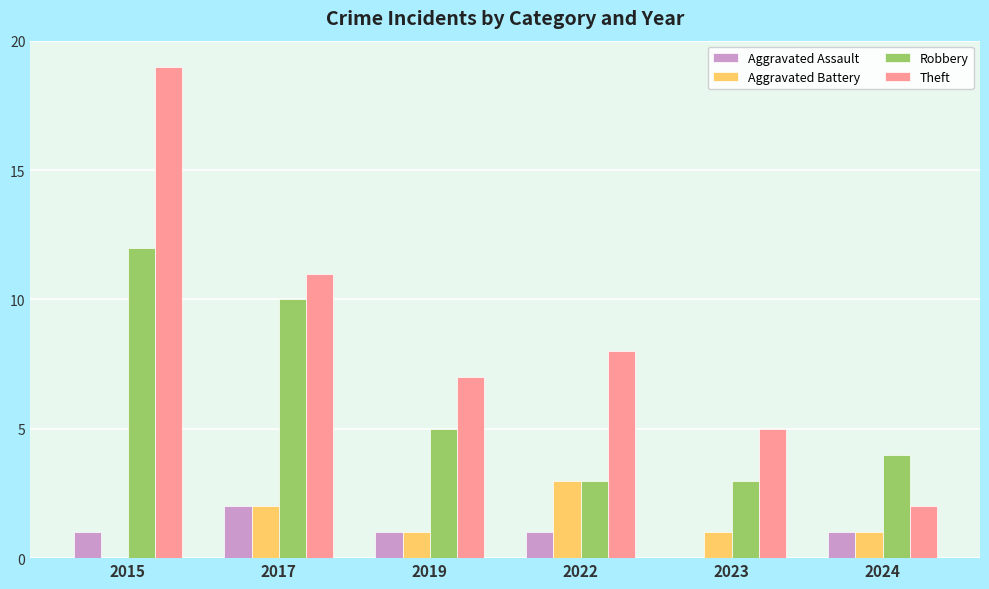

At which category is the sum across all series the highest?

2015